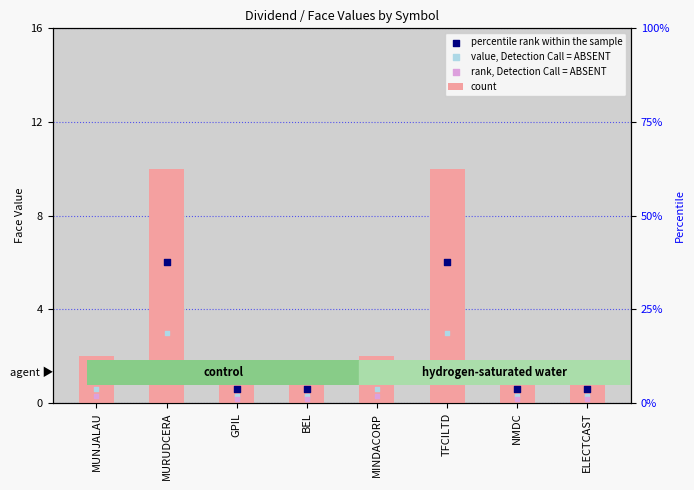

At which category is the sum across all series the highest?

MURUDCERA